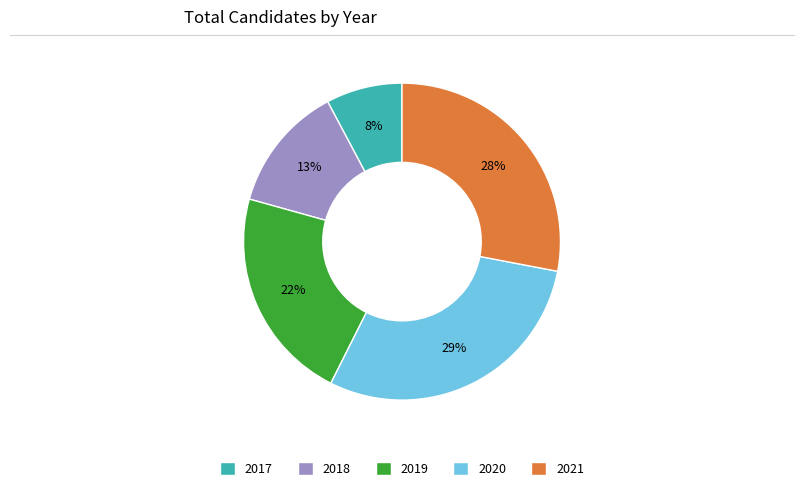

Count the number of slices in the pie.

5